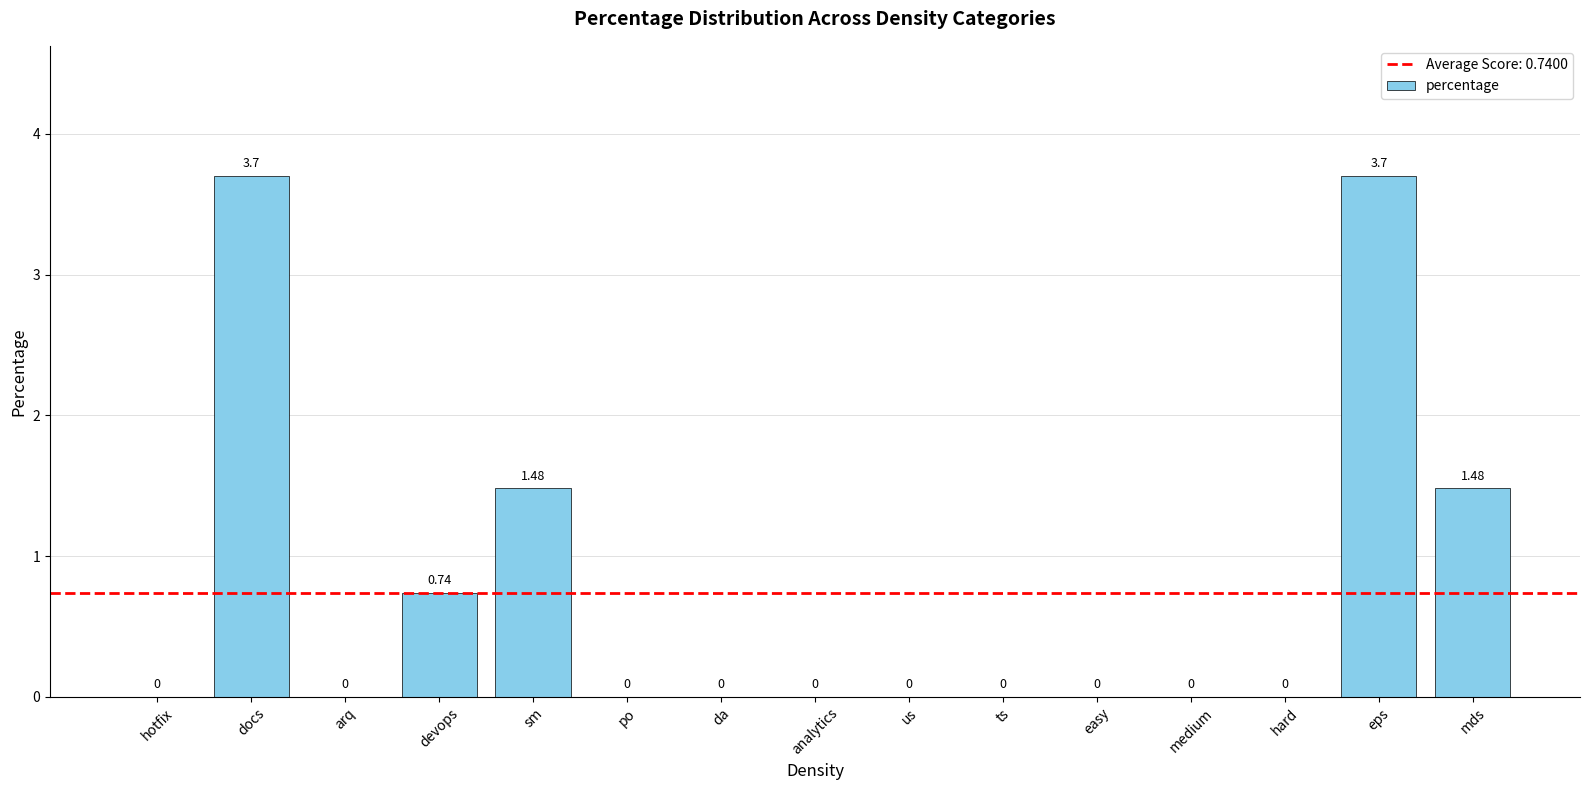

Where is the data nearest to the value 1?

devops